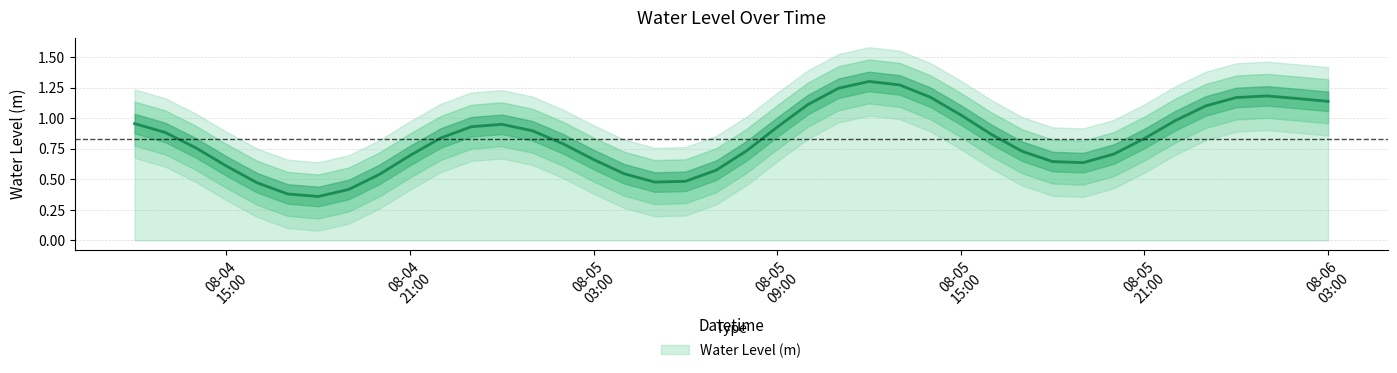

What is the label of the 7th point from the left?

2024-08-04 18:00:00